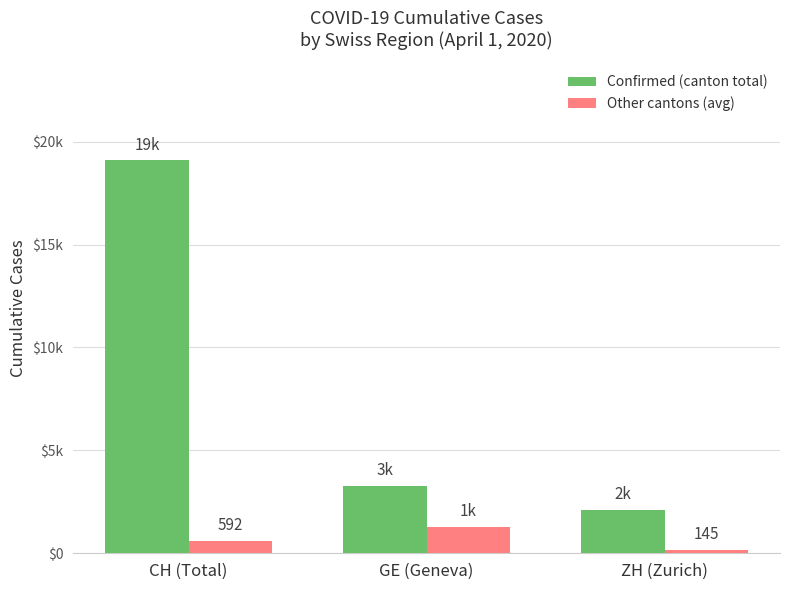

Is it true that Confirmed (canton total) equals 725 at ZH (Zurich)?

False